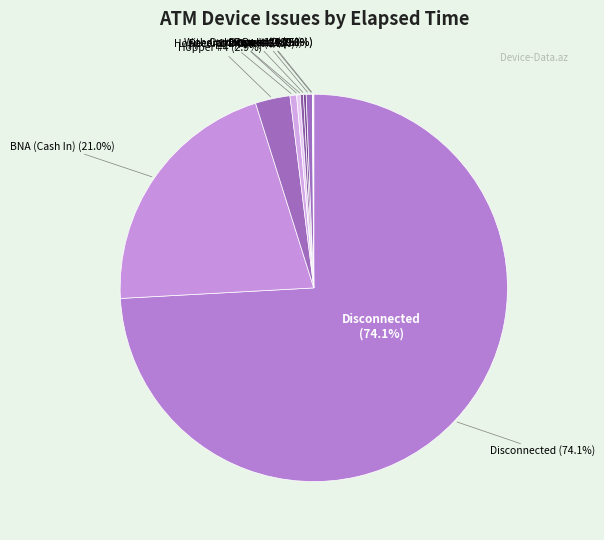

How many slices are in this pie chart?

10